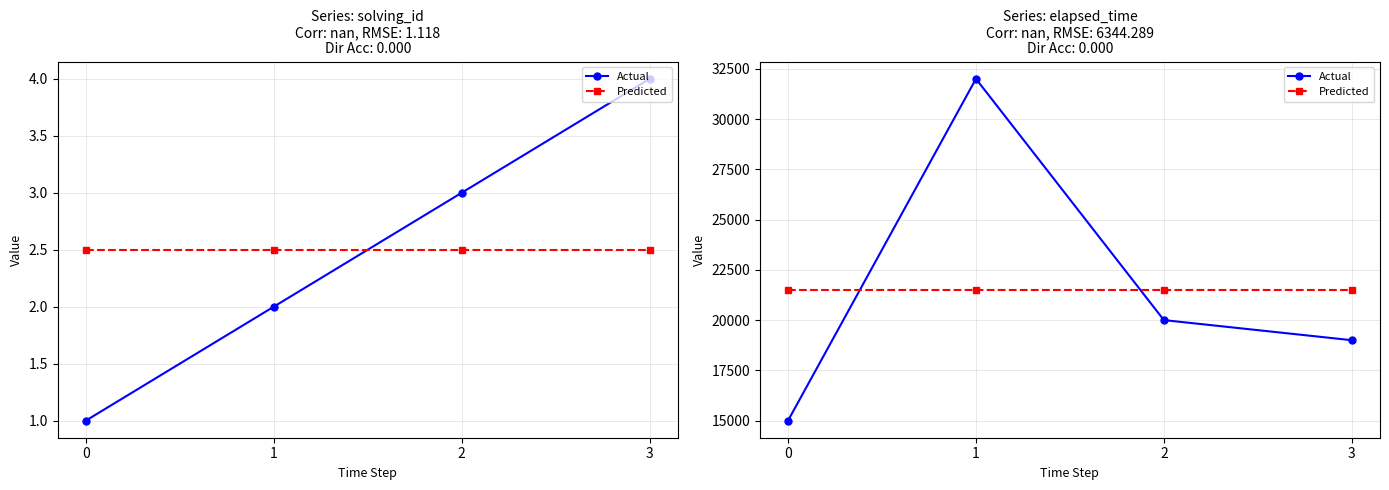

What is the value of the Predicted point at the 1st from the left?

21500